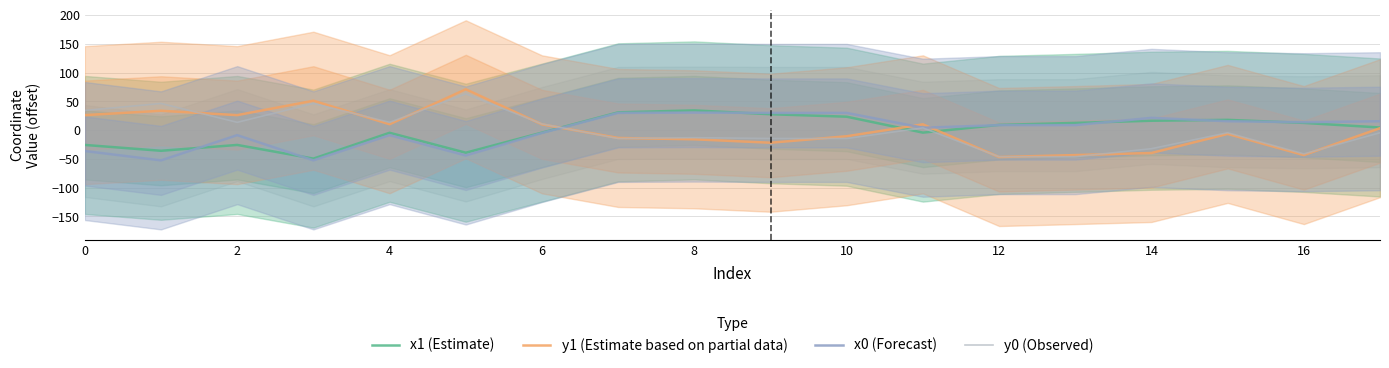

Which series ends up on top after the final intersection of x0 (Forecast) and y1 (Estimate based on partial data)?

x0 (Forecast)